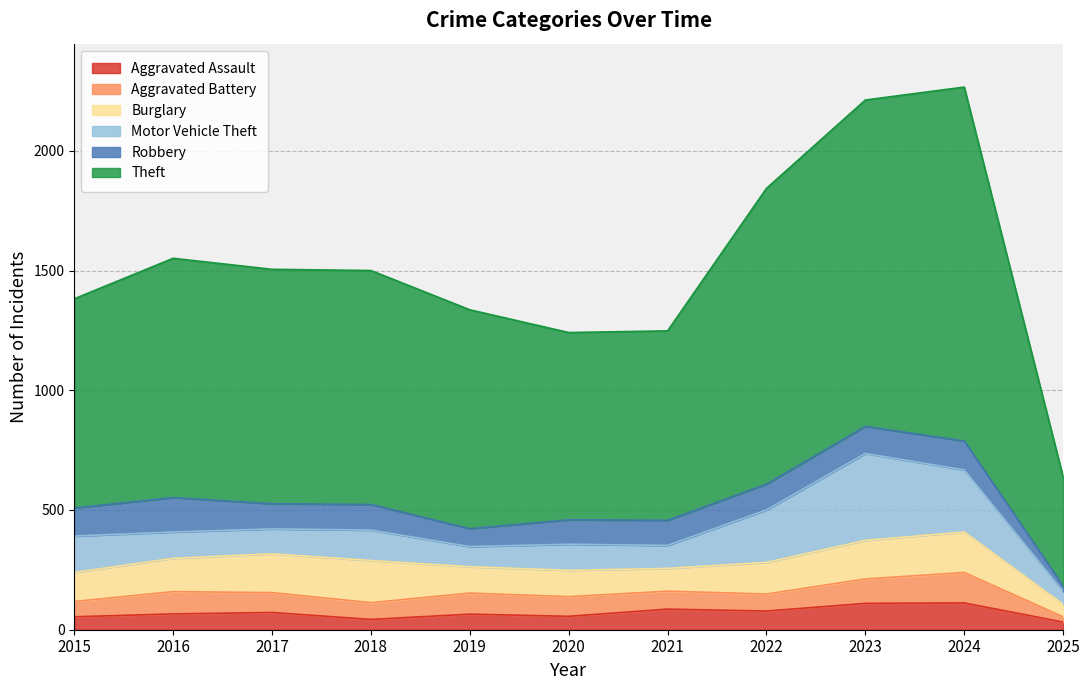

Is it true that Motor Vehicle Theft equals 259 at 2024?

True